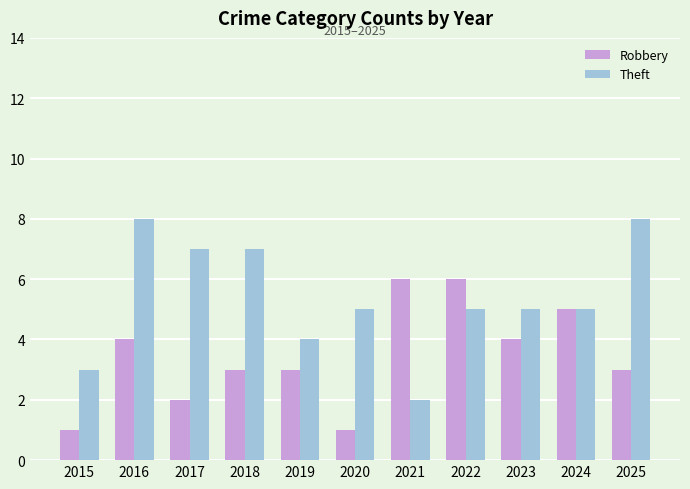

How many data points does each series have?

11